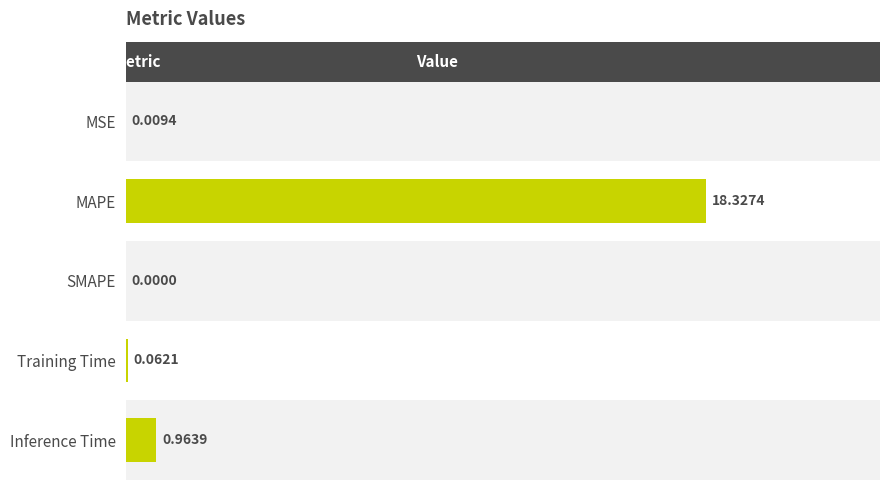

Are the bars horizontal?

Yes